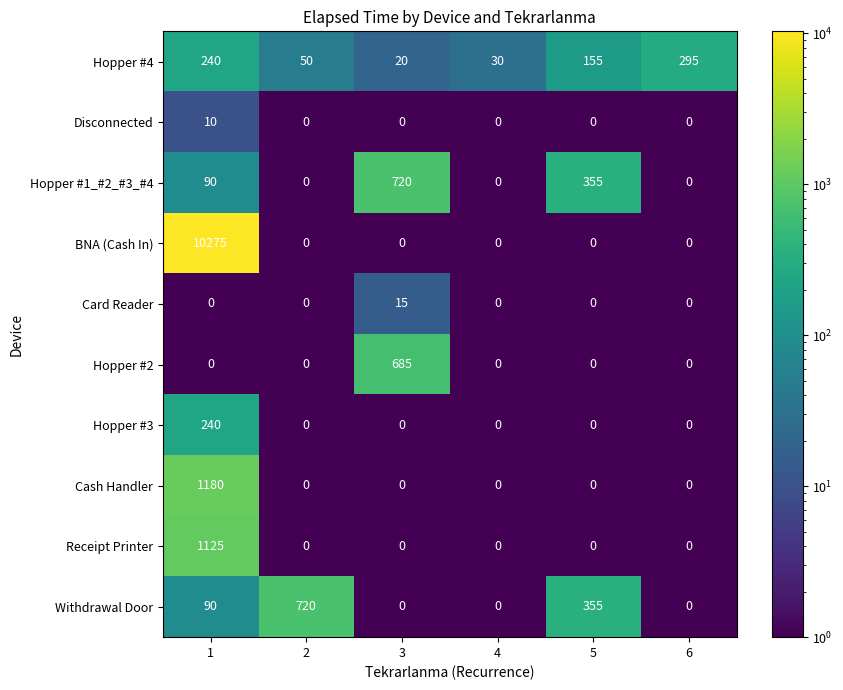

What is the average value of the Hopper #4 series?

132